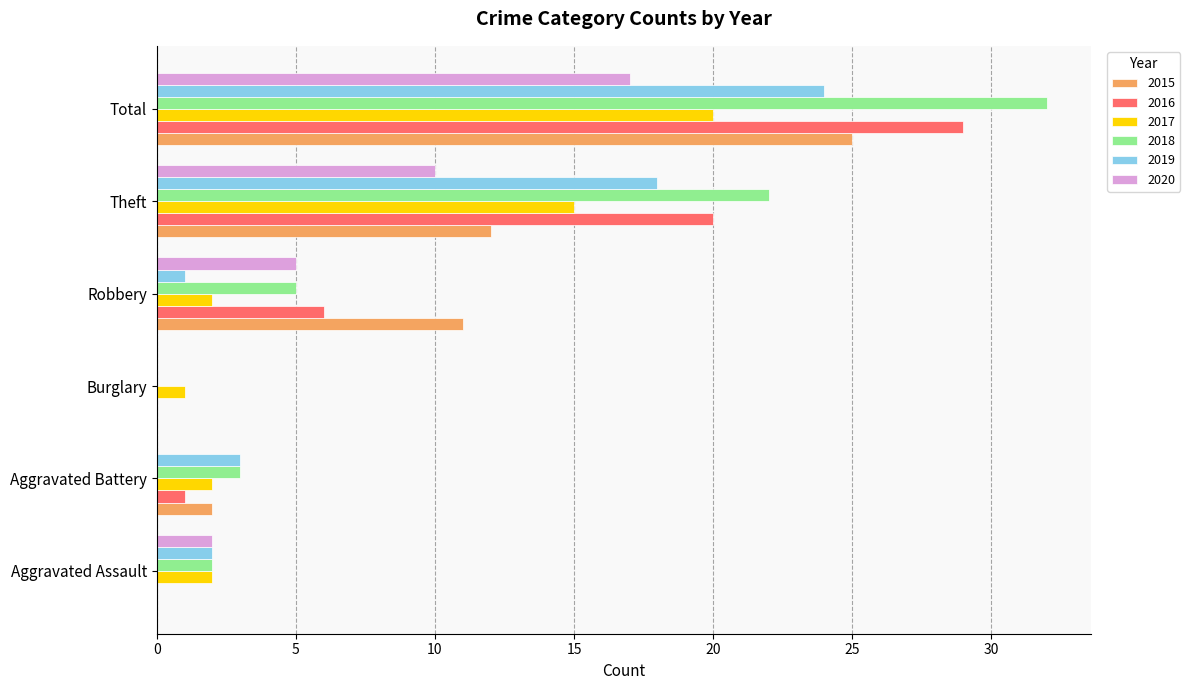

Is it true that 2017 equals 20 at Total?

True